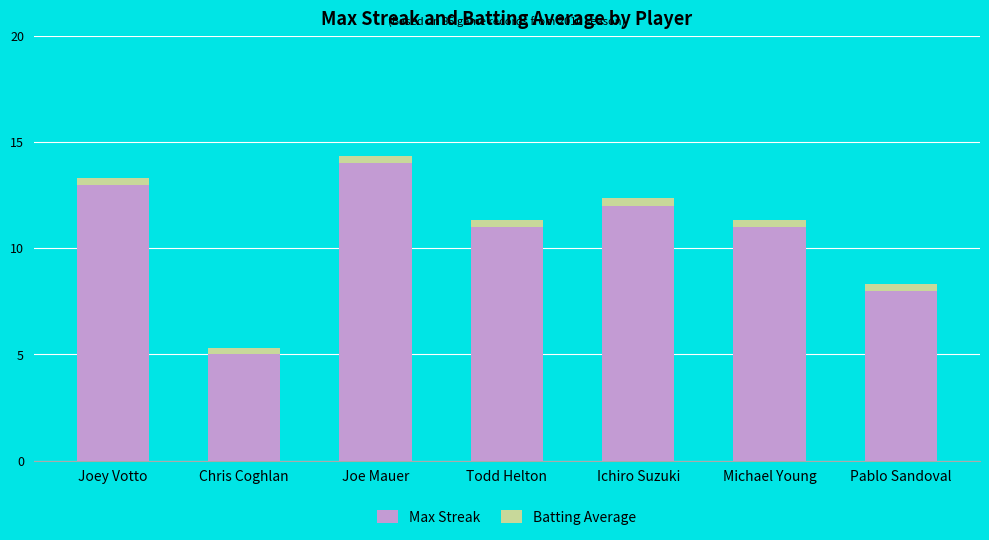

Reading left to right, what are the values for Max Streak?

Joey Votto=13.0	Chris Coghlan=5.0	Joe Mauer=14.0	Todd Helton=11.0	Ichiro Suzuki=12.0	Michael Young=11.0	Pablo Sandoval=8.0